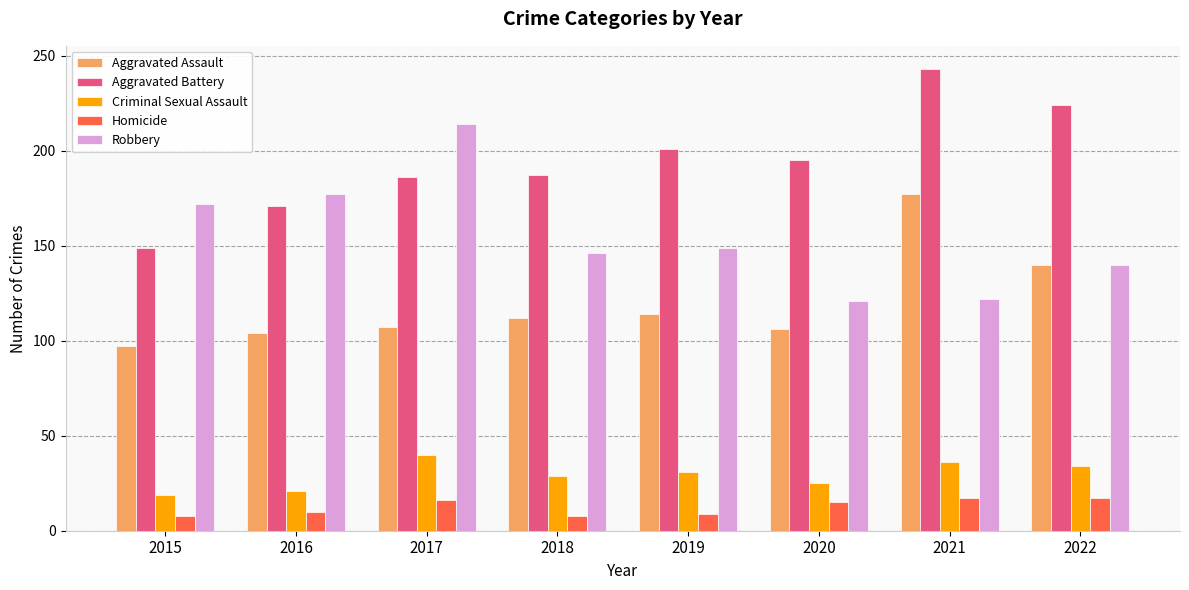

Rank the series at 2018 from highest to lowest value.

Aggravated Battery, Robbery, Aggravated Assault, Criminal Sexual Assault, Homicide